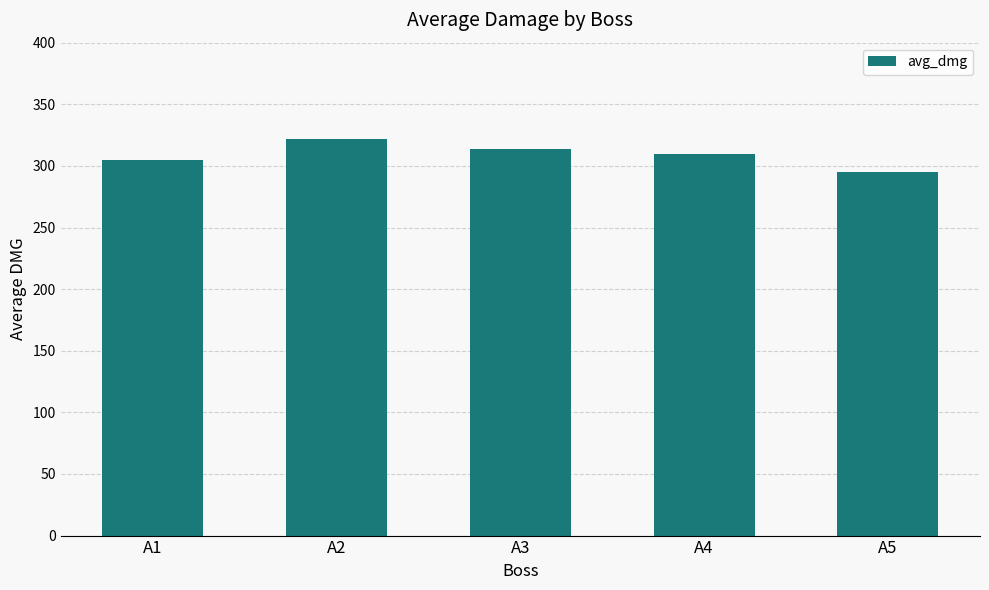

What is the value of the 3rd bar from the left?

314.1